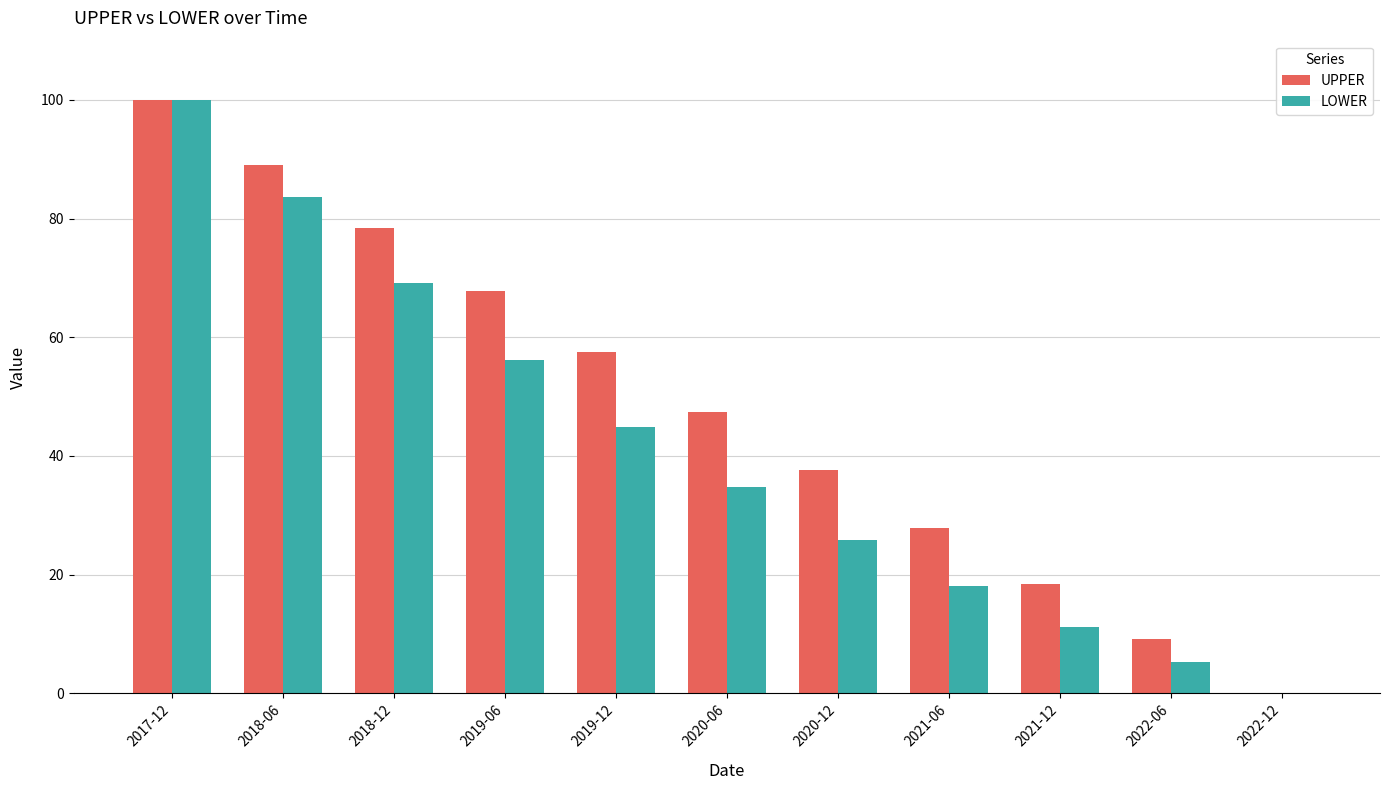

What is the sum of all LOWER values?

448.8